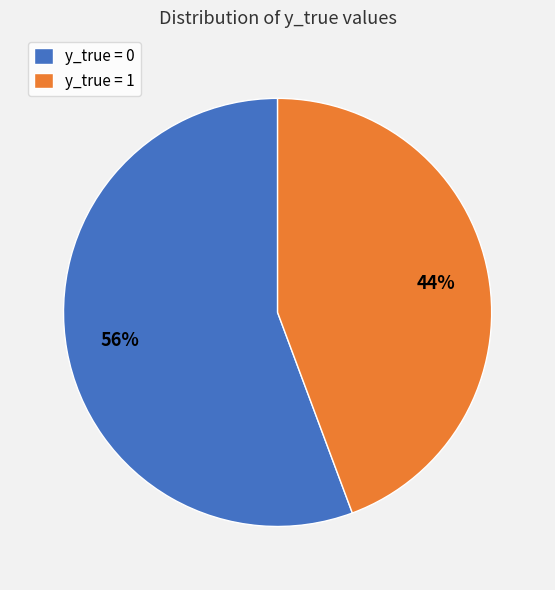

Which slice is the smallest?

y_true = 1